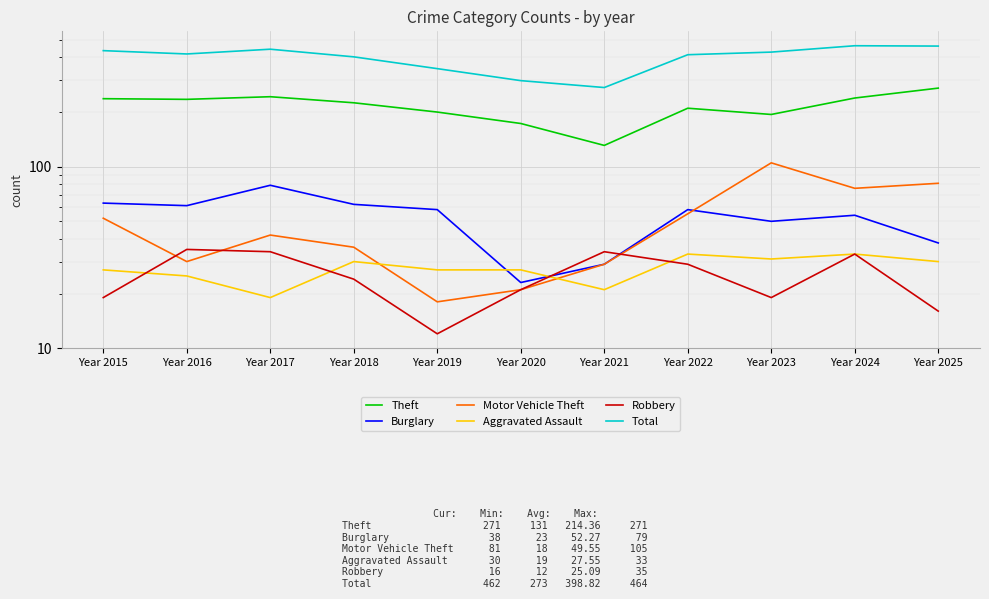

What is the sum of all Burglary values?

575